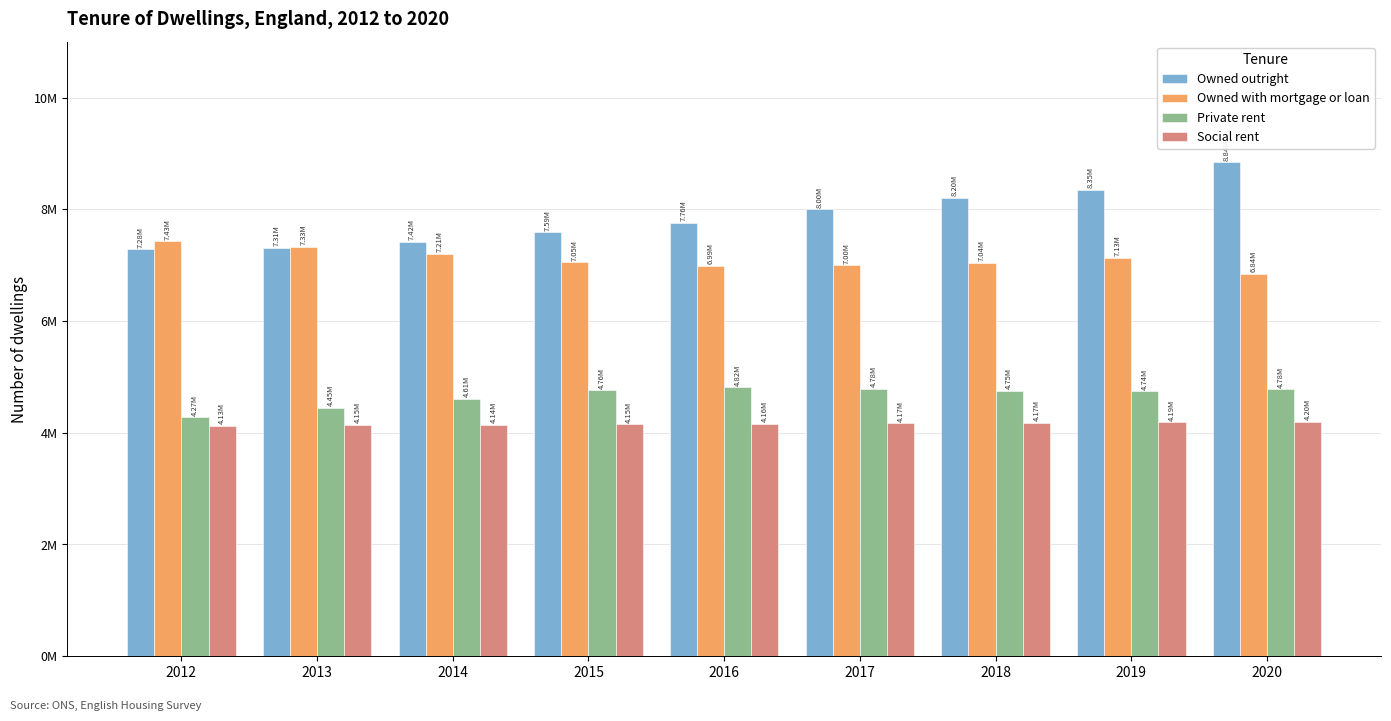

Does the chart contain any negative values?

No